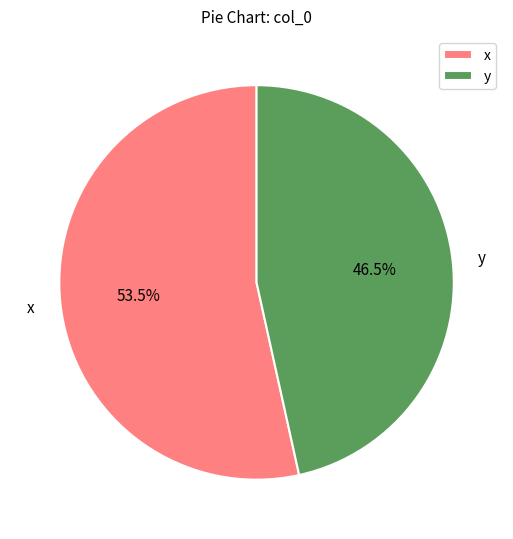

Is the sum of x and y greater than half?

Yes